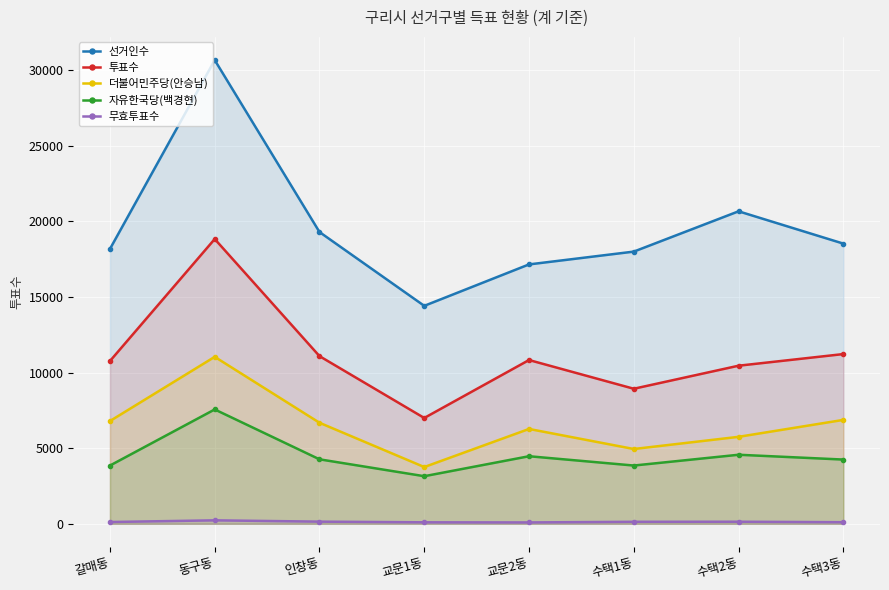

Reading right to left, transcribe all the data shown in this chart.

선거인수: 18521	20656	17992	17146	14407	19286	30653	18167
투표수: 11219	10450	8927	10825	6995	11083	18824	10758
더불어민주당(안승남): 6868	5749	4944	6269	3751	6679	11036	6792
자유한국당(백경현): 4246	4564	3851	4466	3146	4262	7559	3849
무효투표수: 105	137	132	90	98	142	229	117